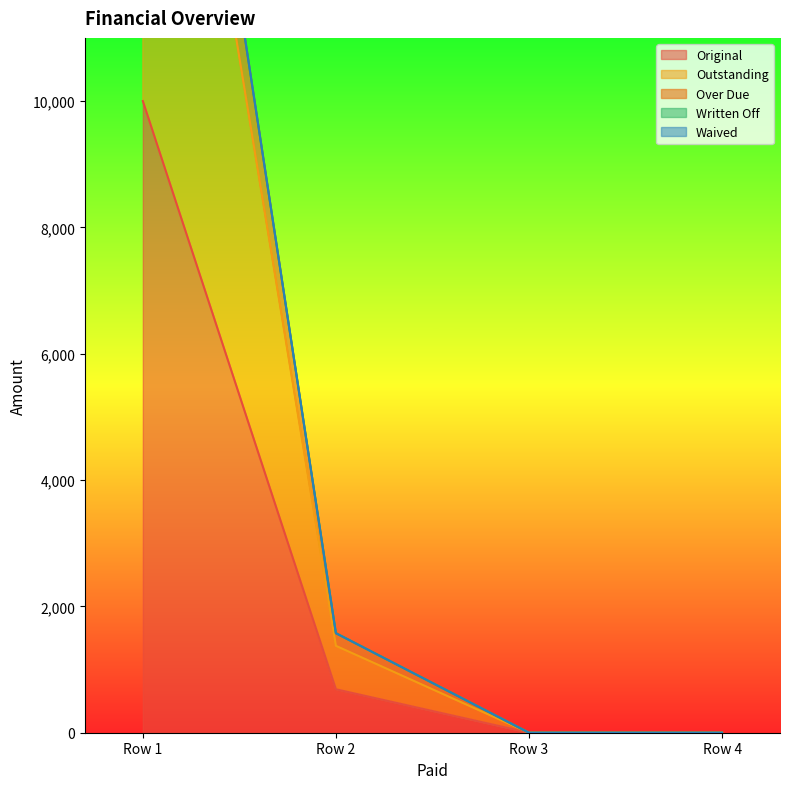

Where is Original nearest to the value 5000?

Row 2